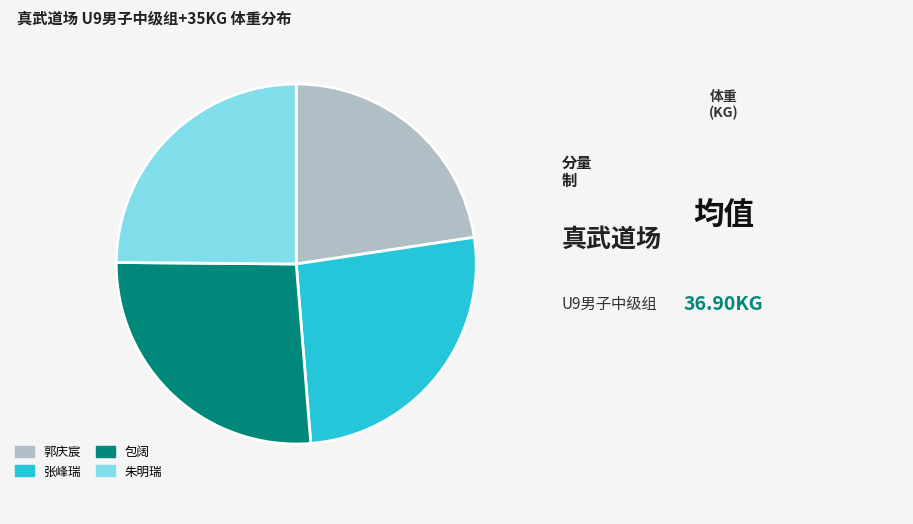

Which category has the smallest portion of the pie?

郭庆宸